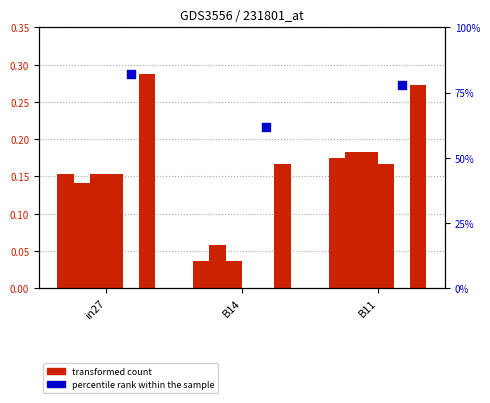

Is the value of transformed count at B14 greater than the value of percentile rank within the sample at B14?

No